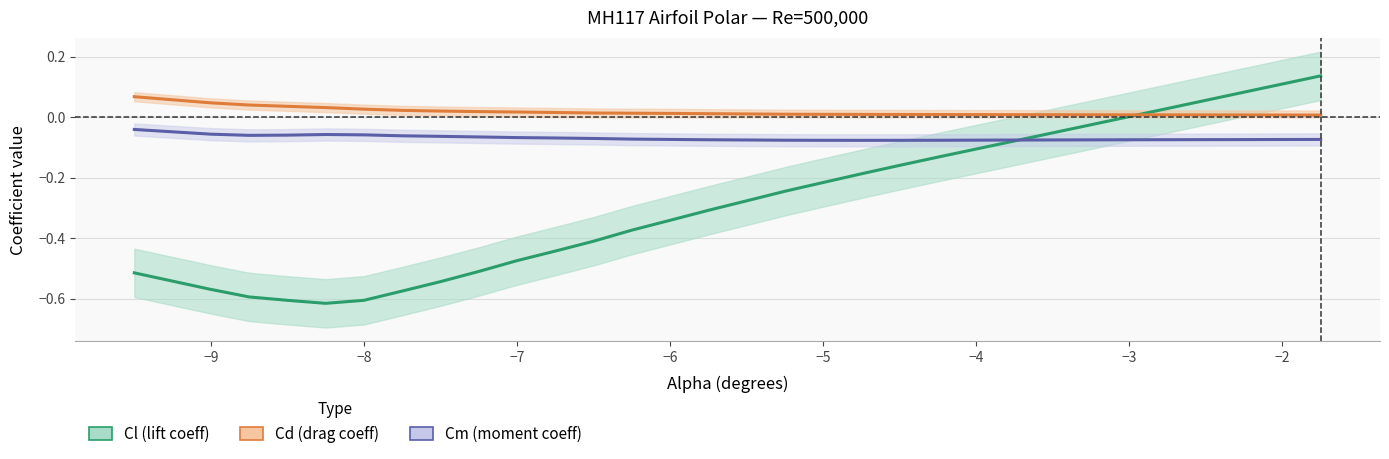

What is the difference between the maximum and minimum values in the Cd (drag coeff) series?

0.1